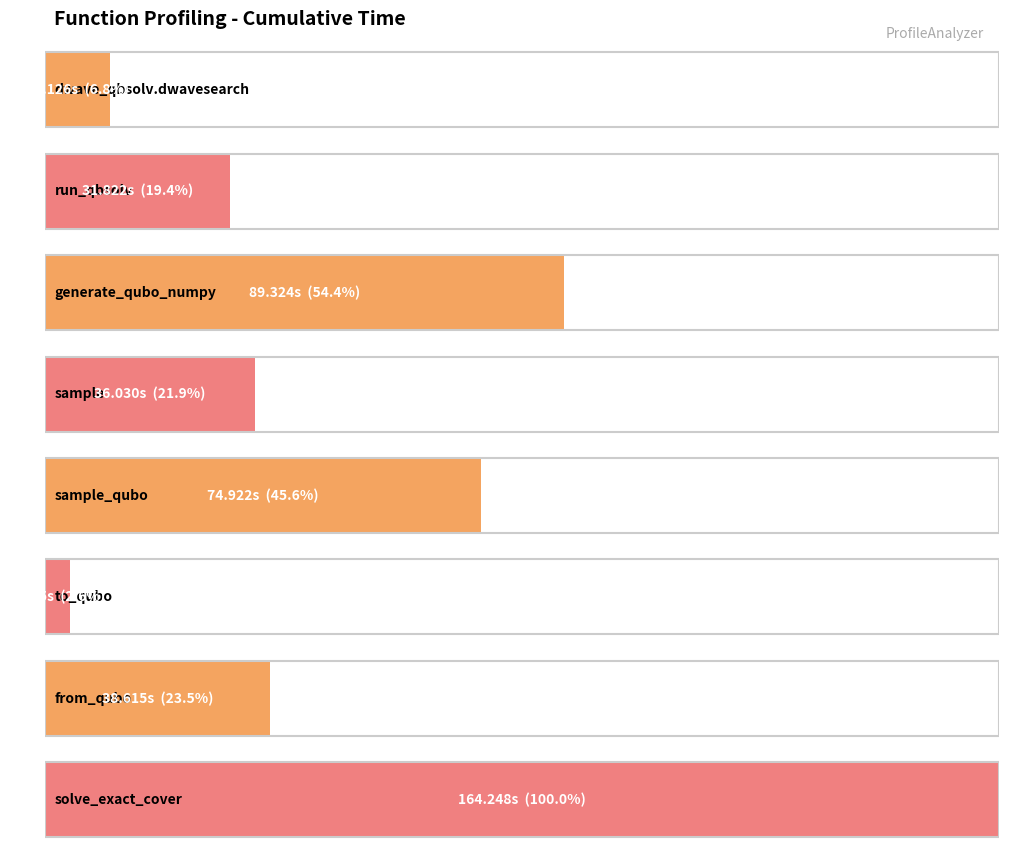

What is the value of the 1st bar from the left?

11.1